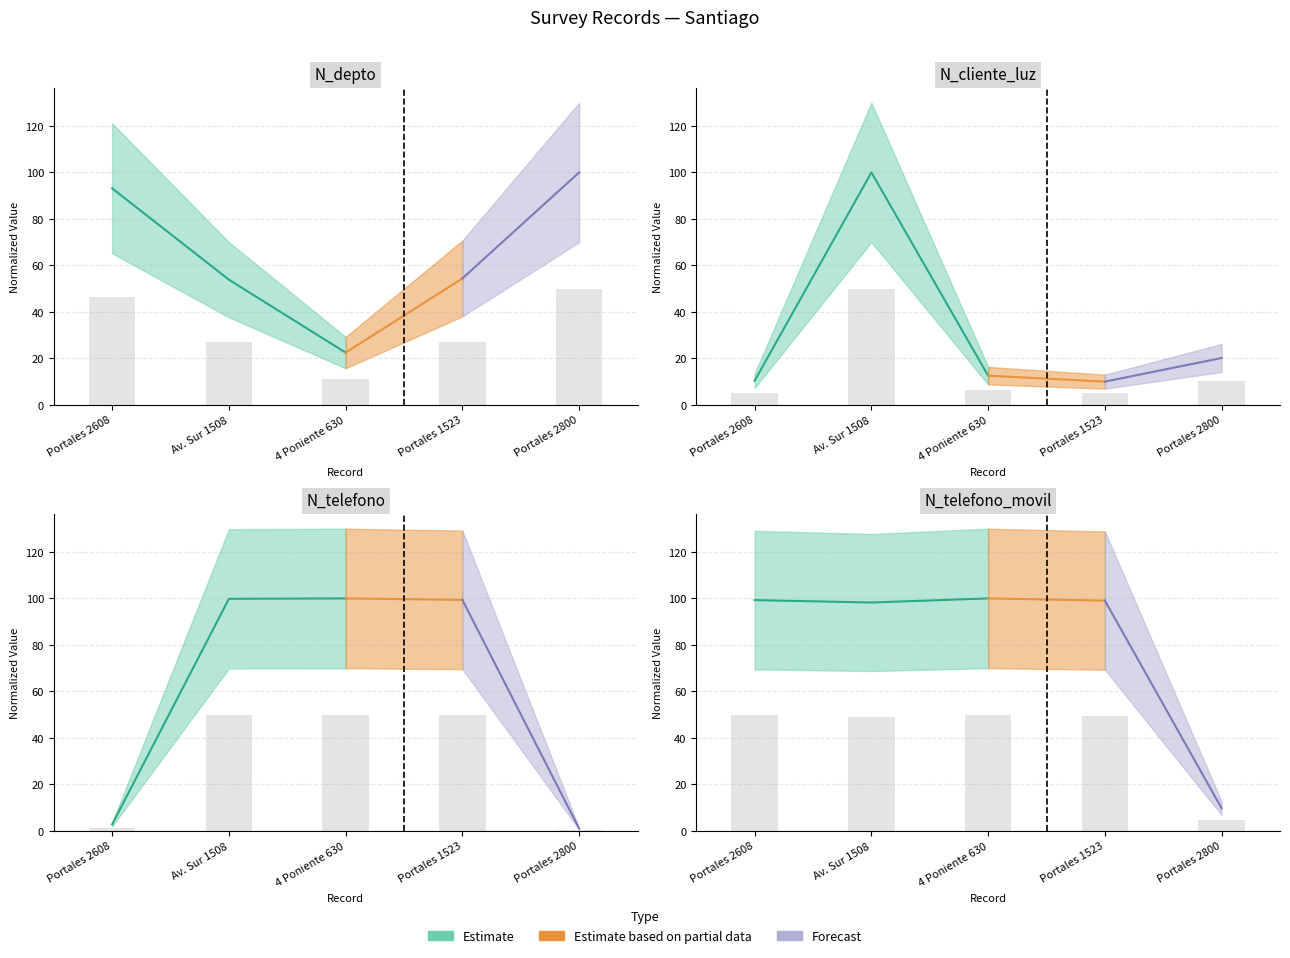

Are the bars horizontal?

No